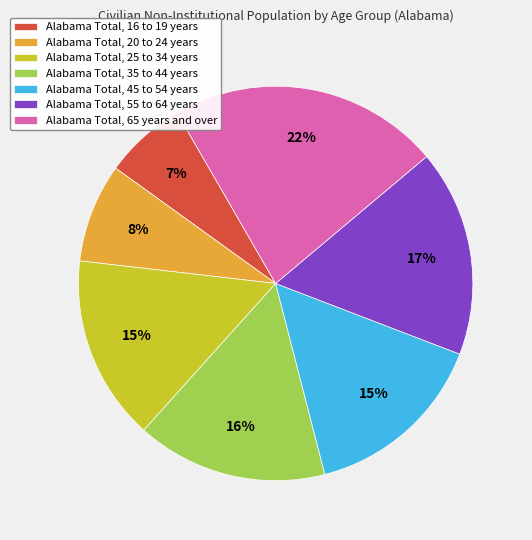

Between Alabama Total, 45 to 54 years and Alabama Total, 65 years and over, which is larger?

Alabama Total, 65 years and over